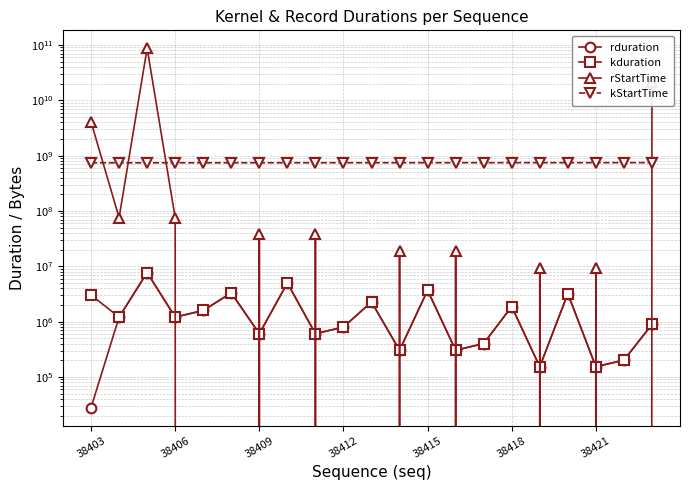

Is it true that kduration equals 3168079 at 38418?

False